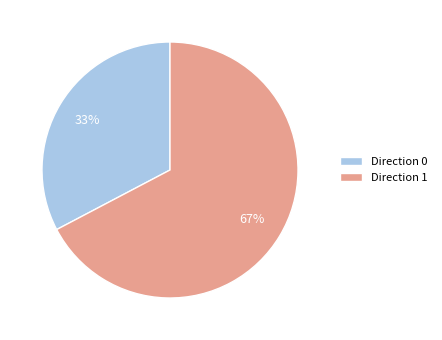

Count the number of slices in the pie.

2